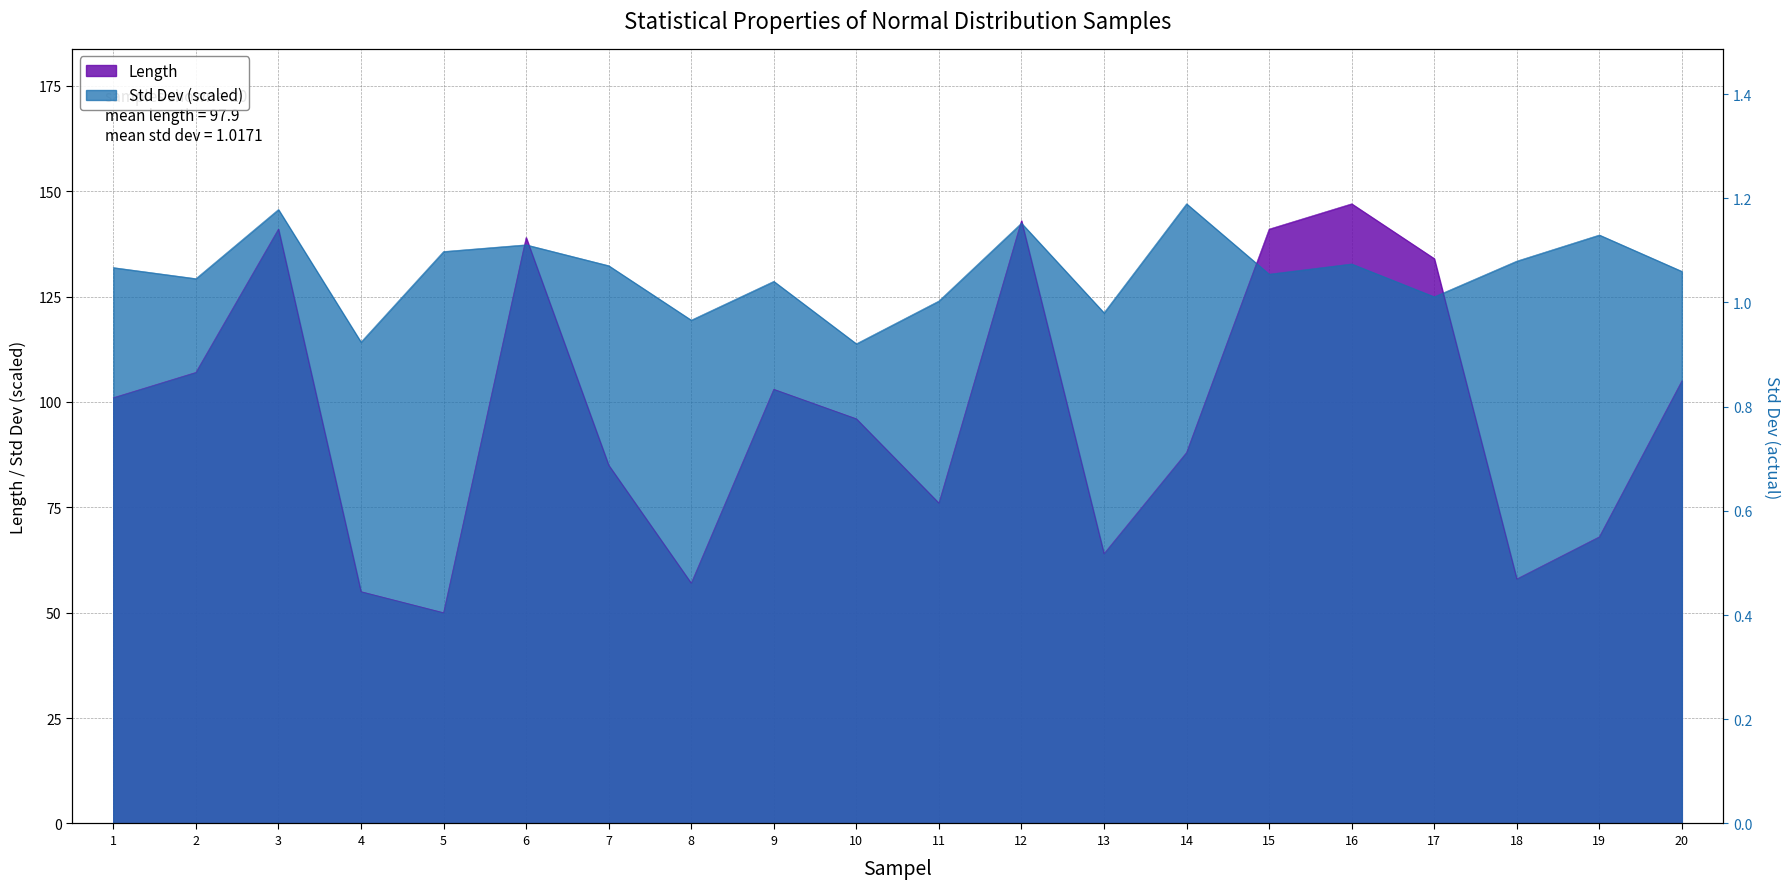

Which series has the largest total across all categories?

Std Dev